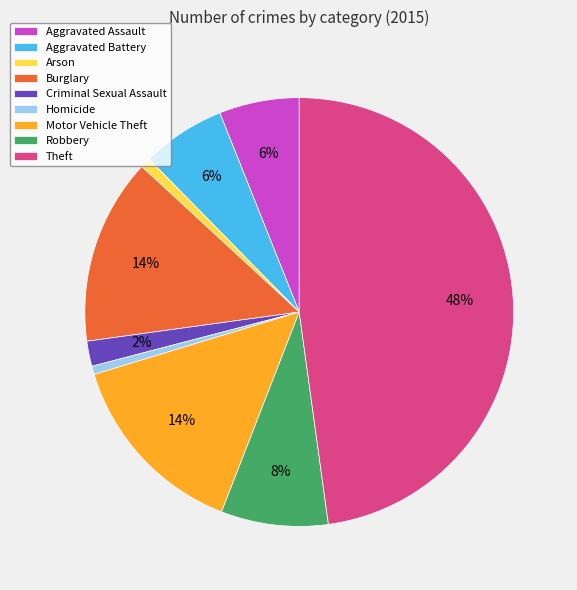

True or false: Motor Vehicle Theft accounts for 9% of the total.

False